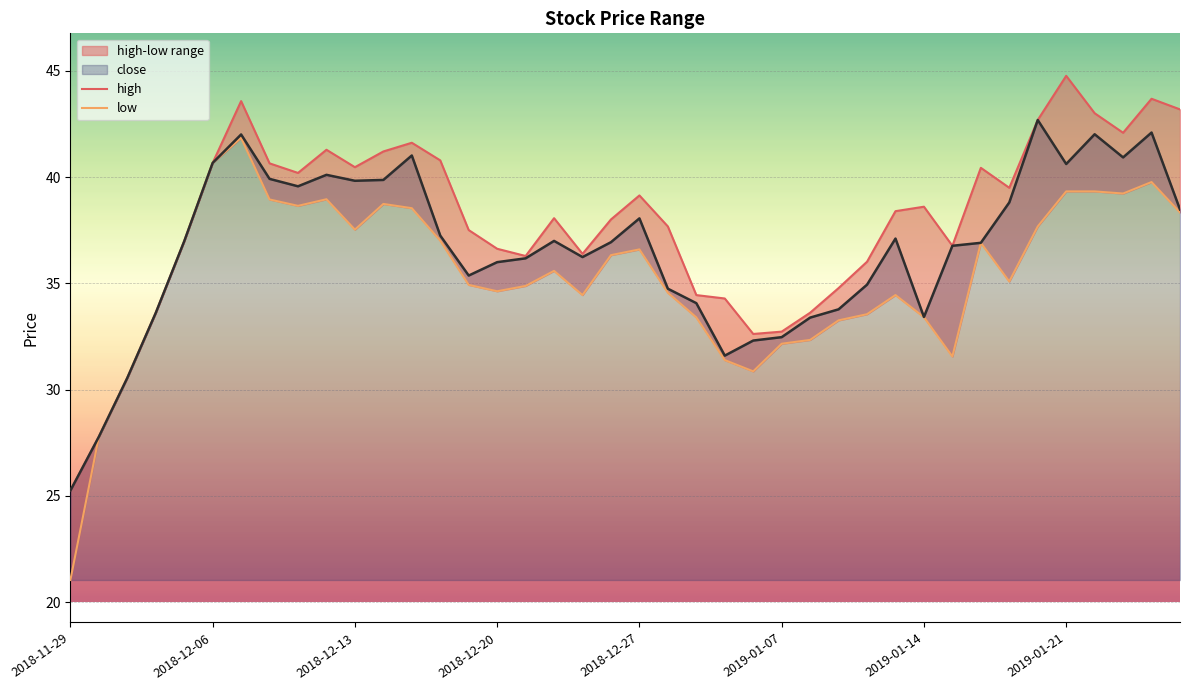

The close series shows 31.6 at 23. True or false?

True